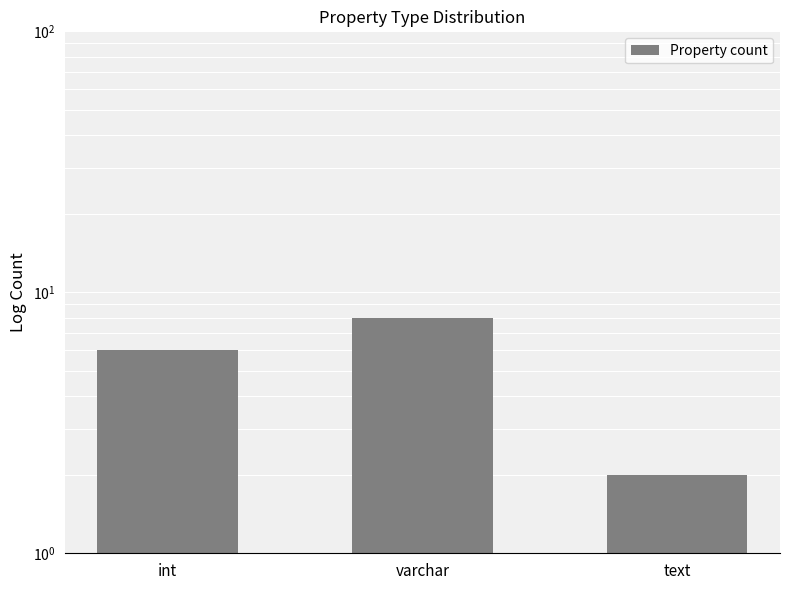

What is the difference between the second highest and minimum values?

4